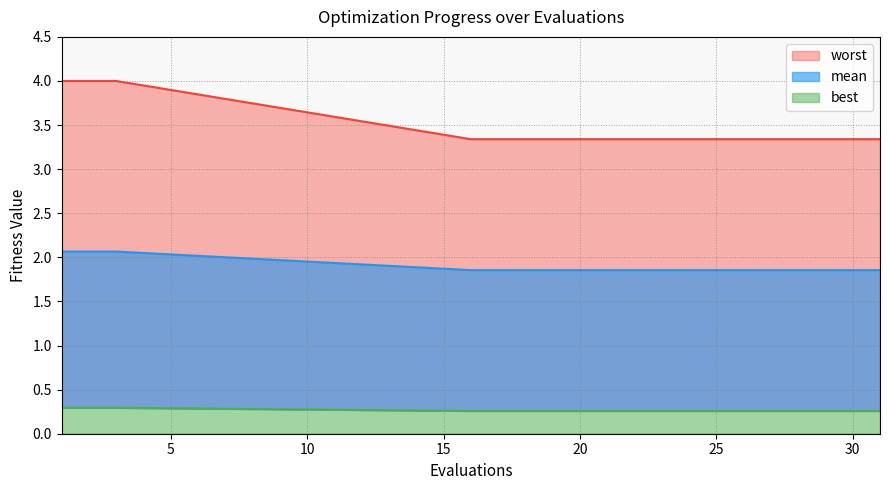

True or false: best and worst intersect in this chart.

False